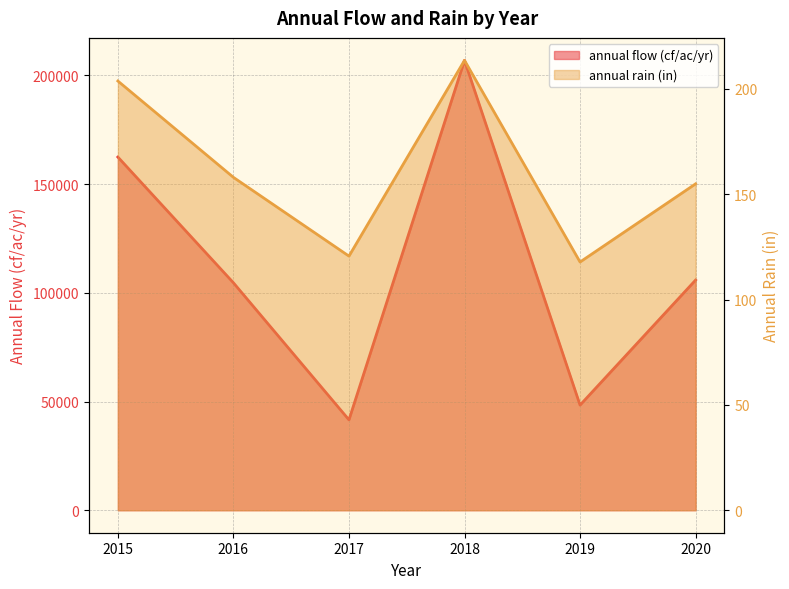

At which category is the sum across all series the highest?

2018